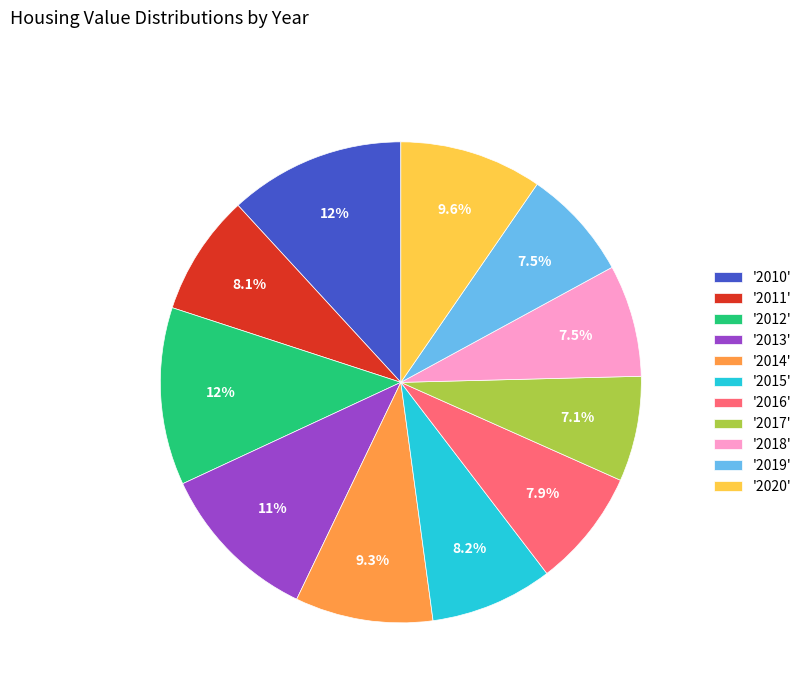

Between '2010' and '2018', which is larger?

'2010'